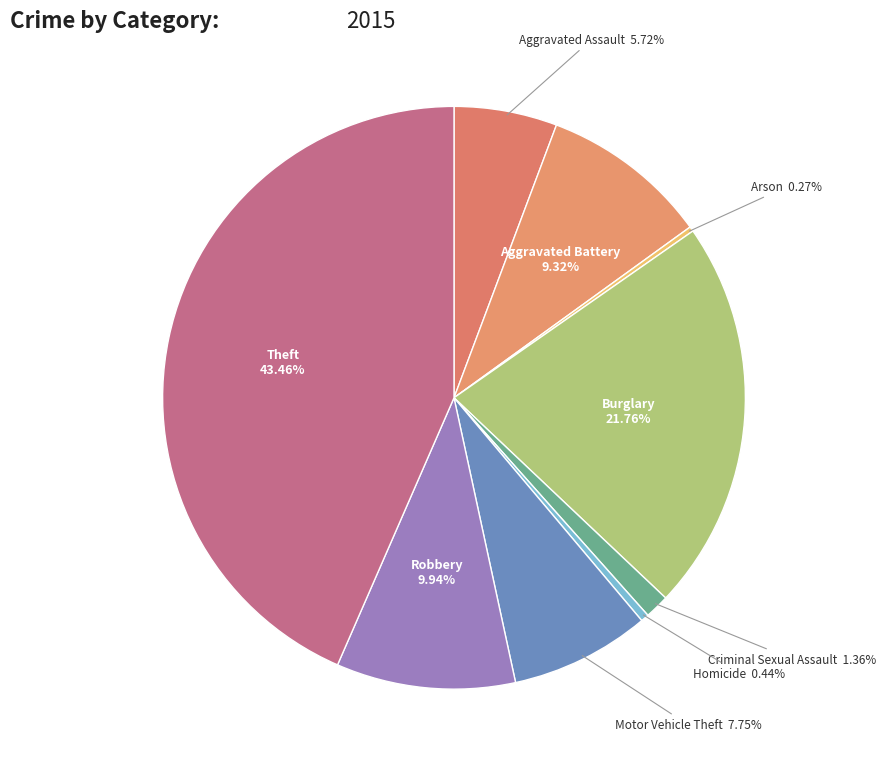

Is there a majority slice in this chart?

No